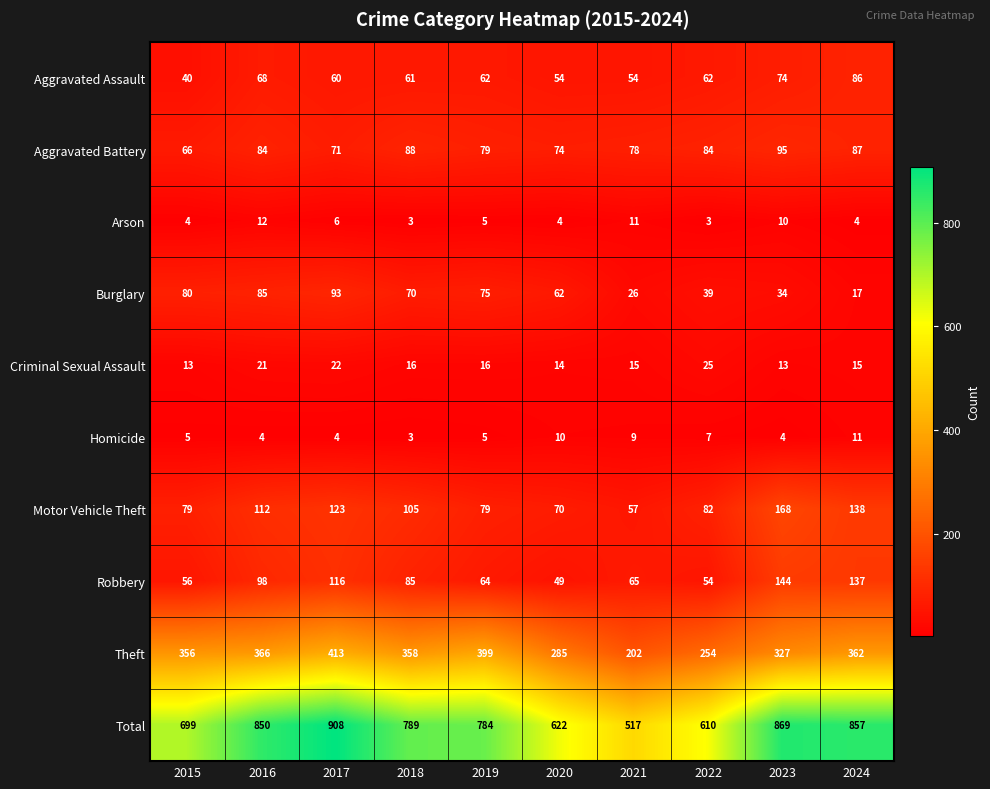

Rank the series at 2016 from lowest to highest value.

Homicide, Arson, Criminal Sexual Assault, Aggravated Assault, Aggravated Battery, Burglary, Robbery, Motor Vehicle Theft, Theft, Total